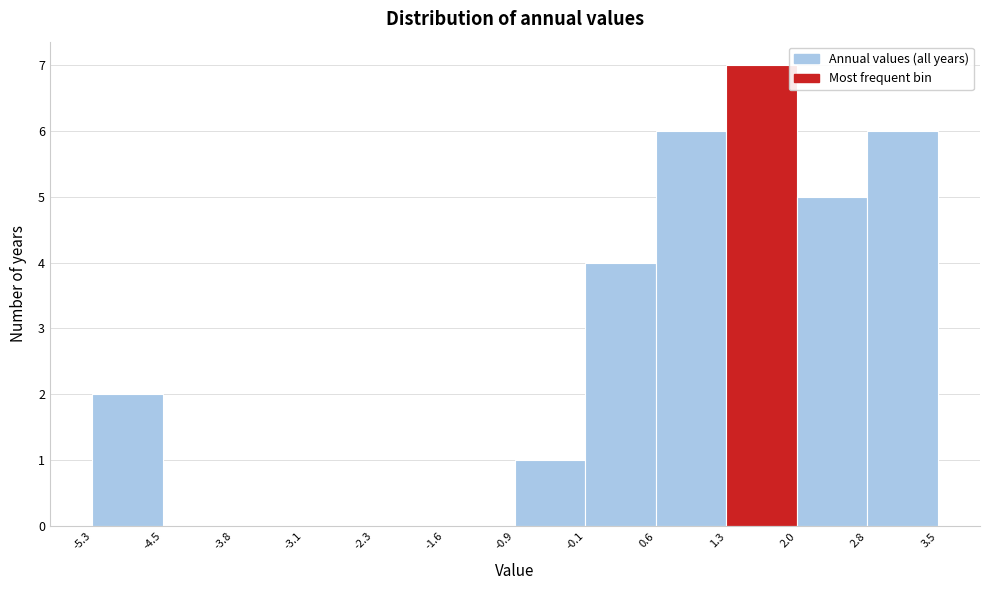

How tall is the bar that spans -5.3 to -4.5 on the x-axis? The values are not printed on the chart, so give them approximately, as read against the axis.

2